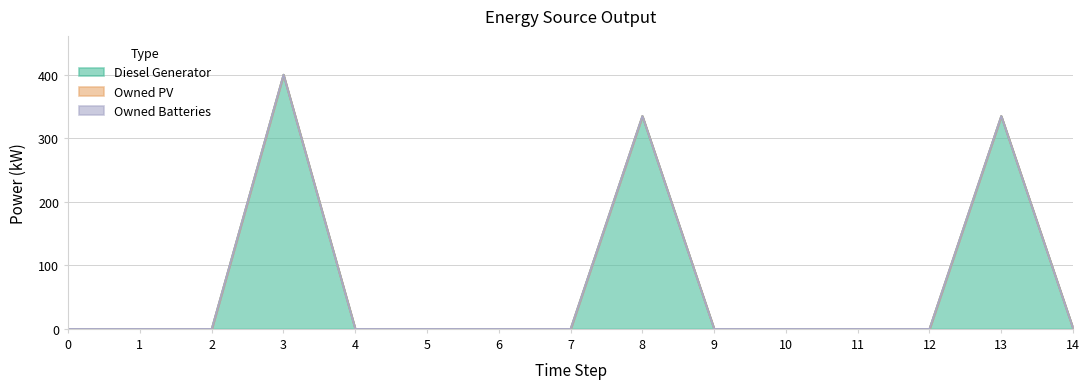

Which series has the largest total across all categories?

Diesel Generator